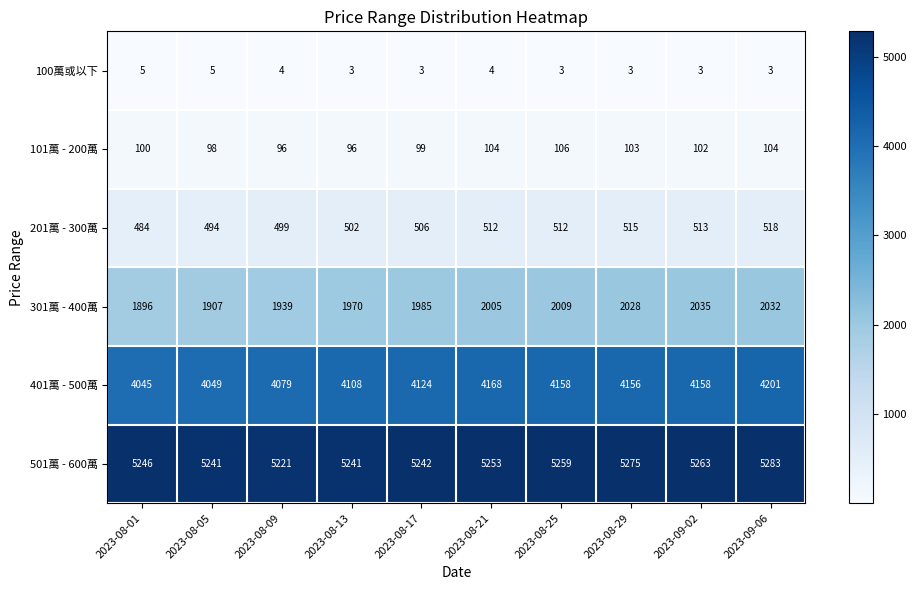

At which label does 501萬 - 600萬 reach its minimum?

2023-08-09